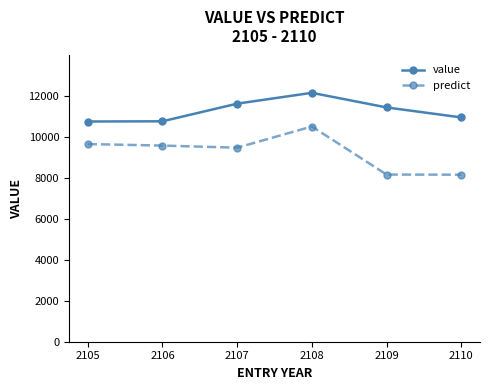

Does the chart have visible grid lines?

No